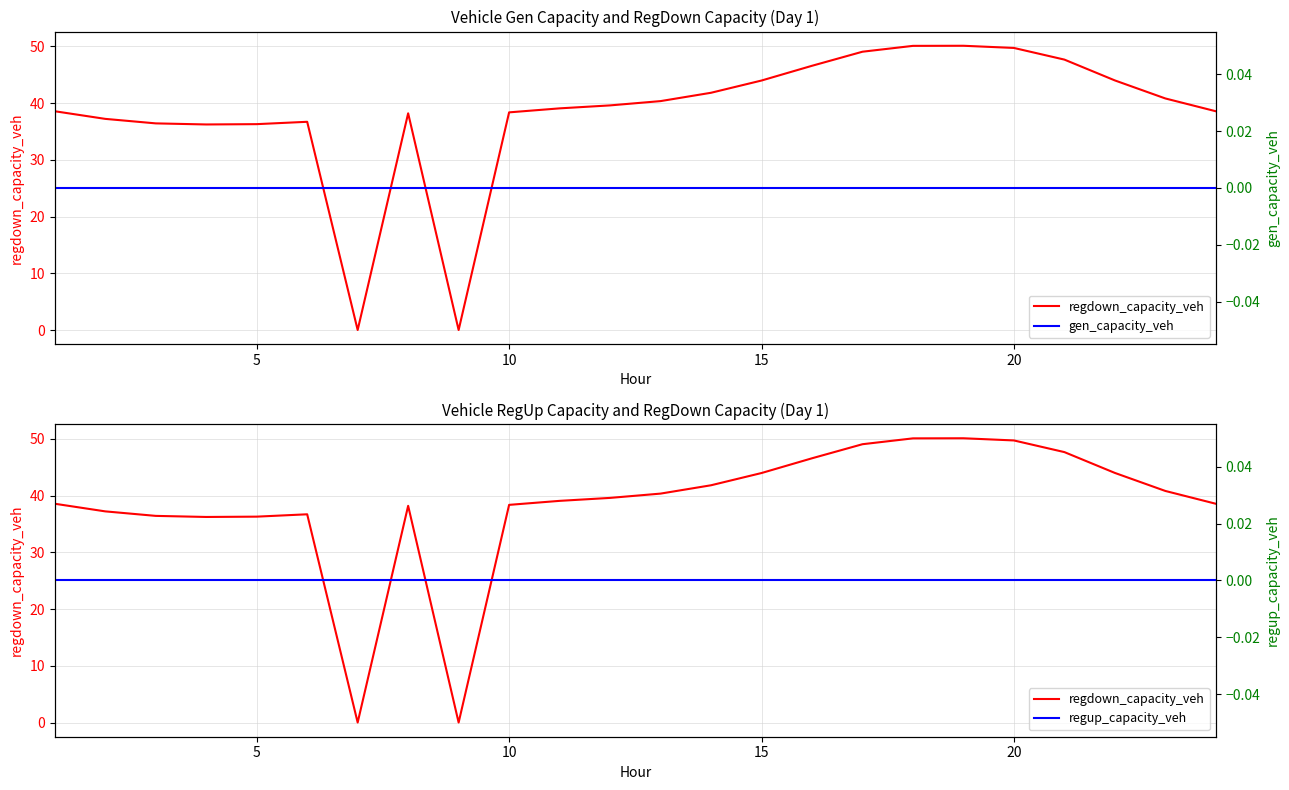

Which has a higher value, 7 or 17?

17